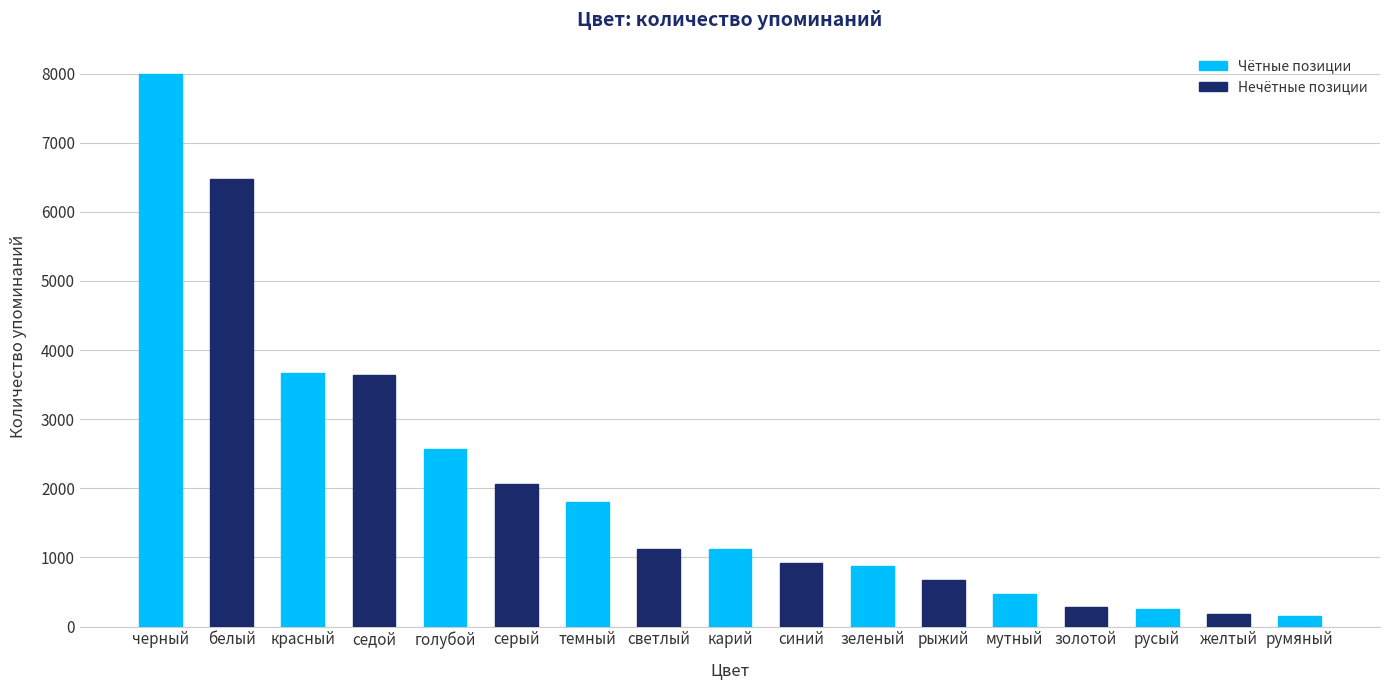

Count the number of data series in this chart.

1